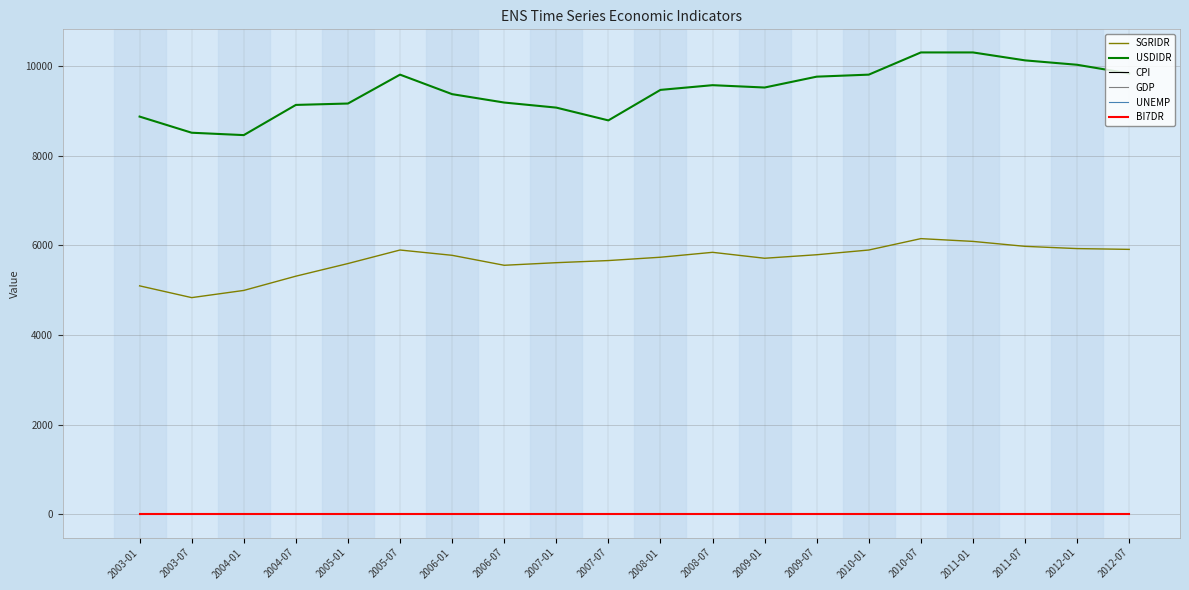

Does the chart have visible grid lines?

Yes